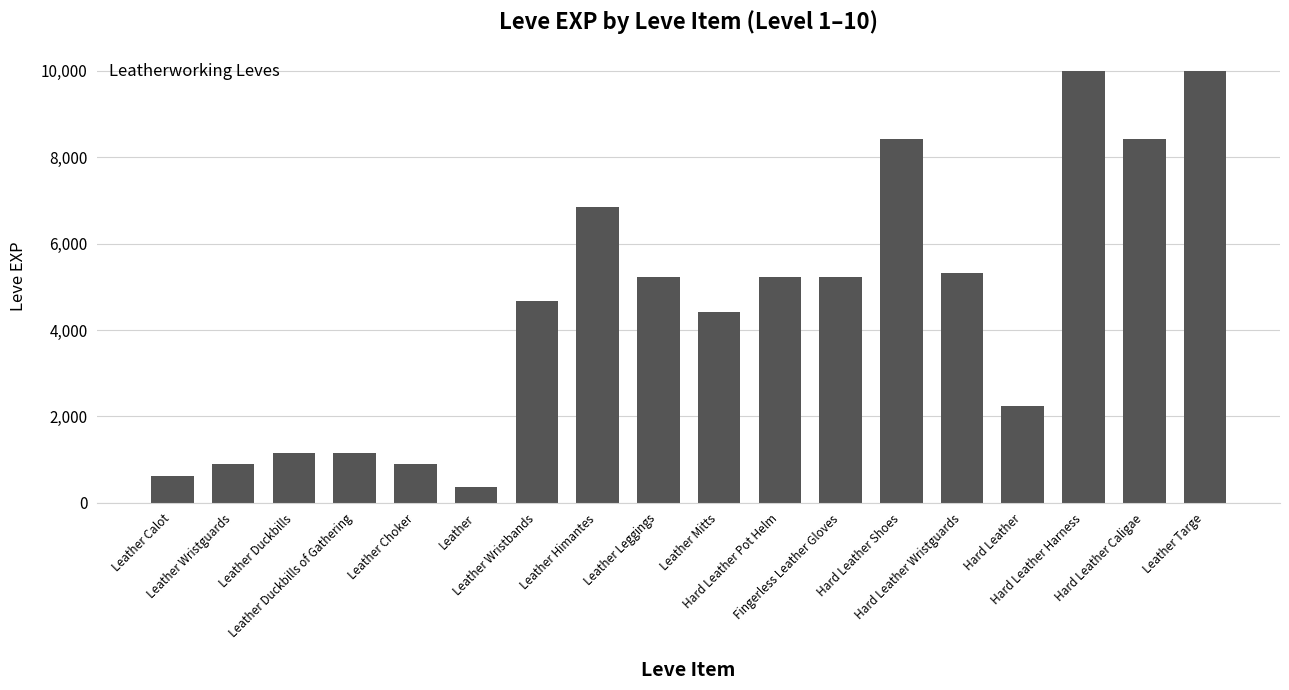

What is the maximum value shown in the chart?

9990